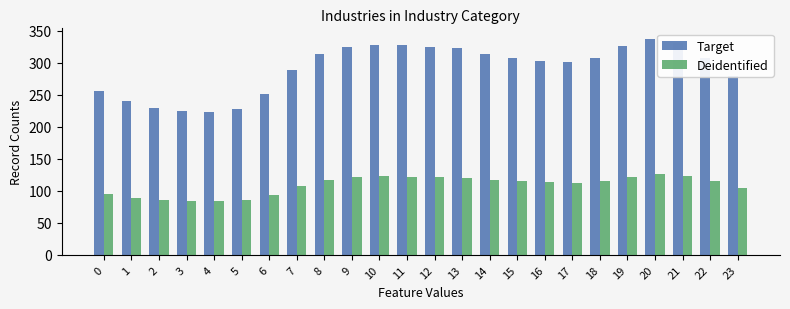

Are the bars horizontal?

No